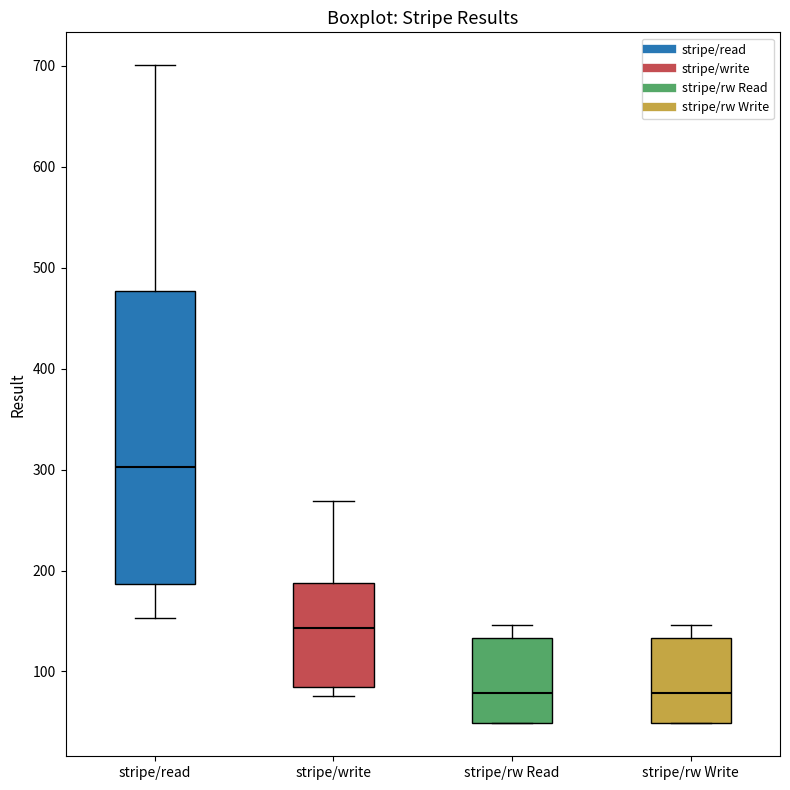

Which box is the tallest, from its lower edge to its upper edge?

stripe/read